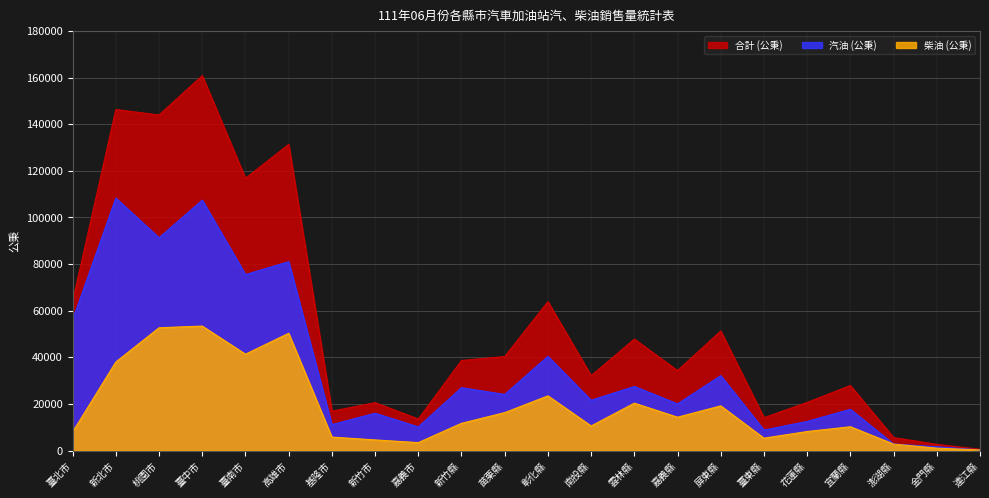

Does the chart display data point markers on the line(s)?

No